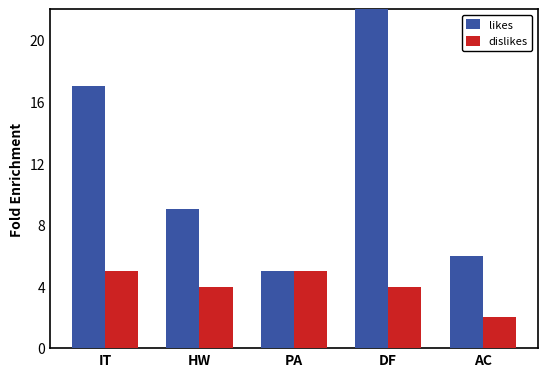

At which category is the sum across all series the highest?

DF